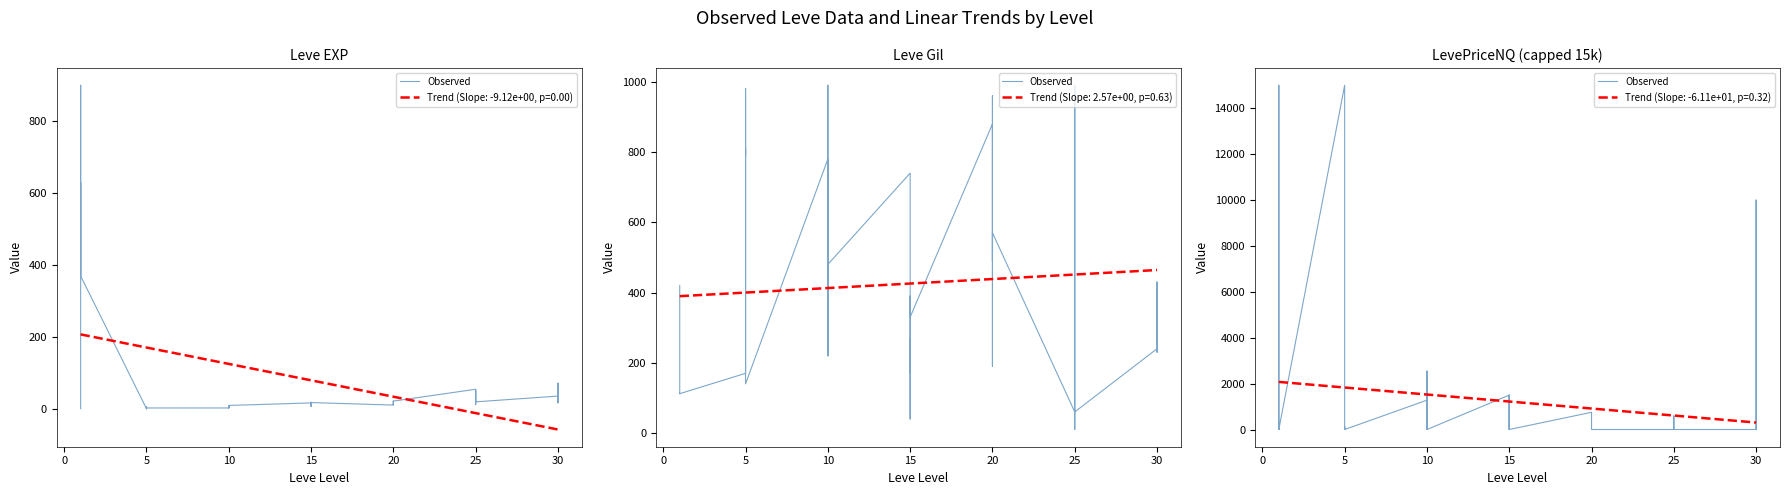

Is this an area chart (filled region under the line)?

No